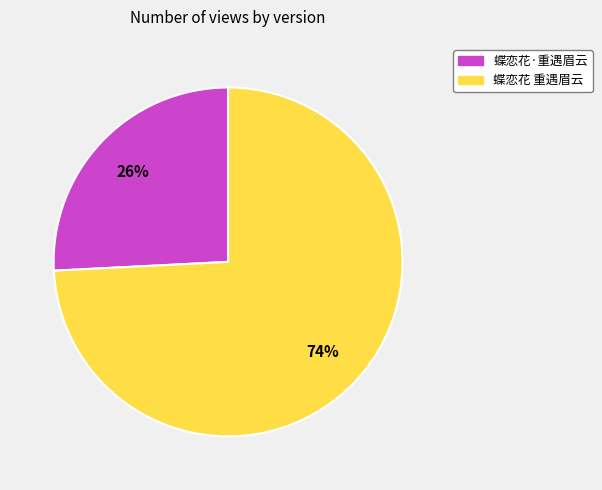

To the nearest percent, what portion does 蝶恋花·重遇眉云 represent?

26%